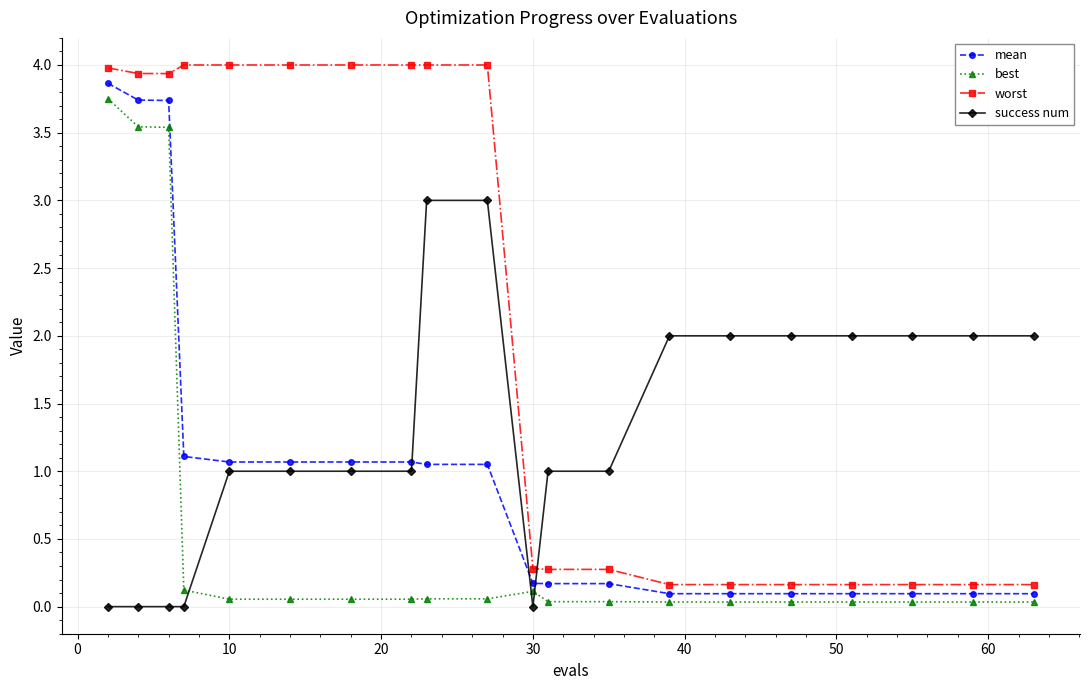

What are all the series names shown in the legend?

mean, best, worst, success num